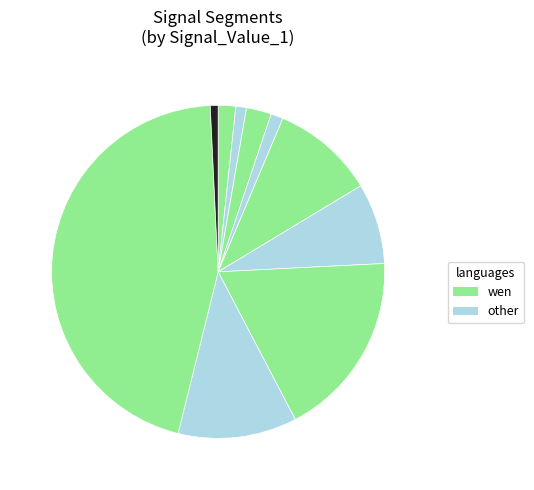

How many slices are in this pie chart?

10